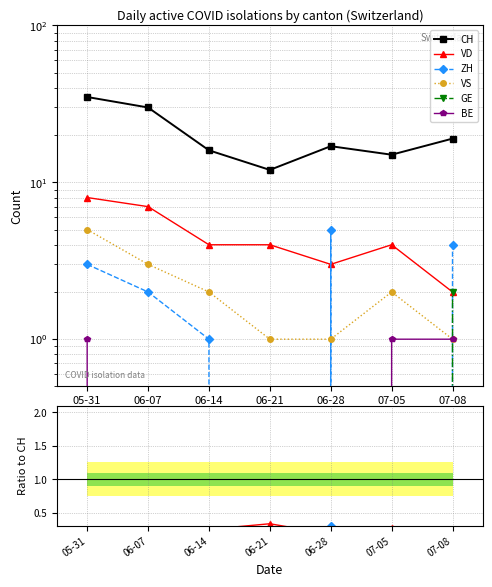

What are all the series names shown in the legend?

CH, VD, ZH, VS, GE, BE